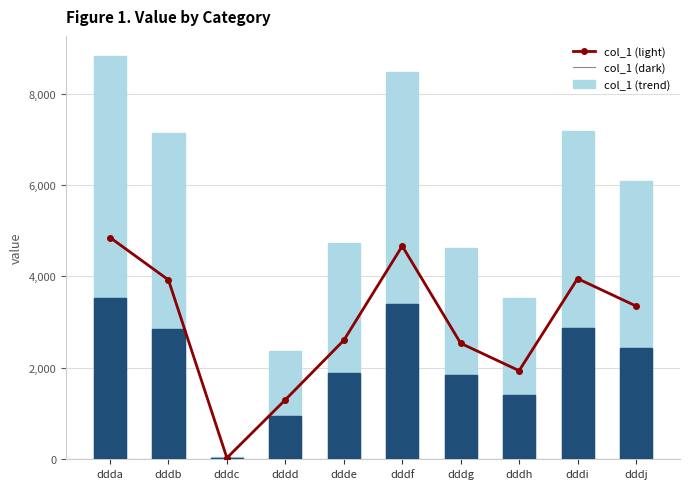

What is the total value across all series at ddde?

9227.4